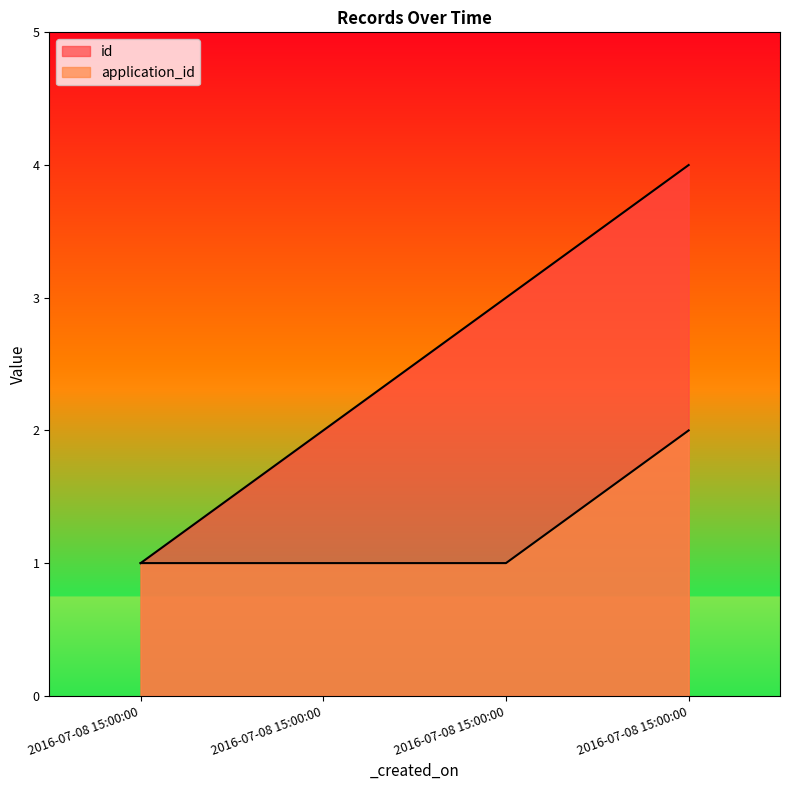

Reading left to right, list all the values displayed in this chart.

id: 2016-07-08 15:00:00=1	2016-07-08 15:00:00=2	2016-07-08 15:00:00=3	2016-07-08 15:00:00=4
application_id: 2016-07-08 15:00:00=1	2016-07-08 15:00:00=1	2016-07-08 15:00:00=1	2016-07-08 15:00:00=2